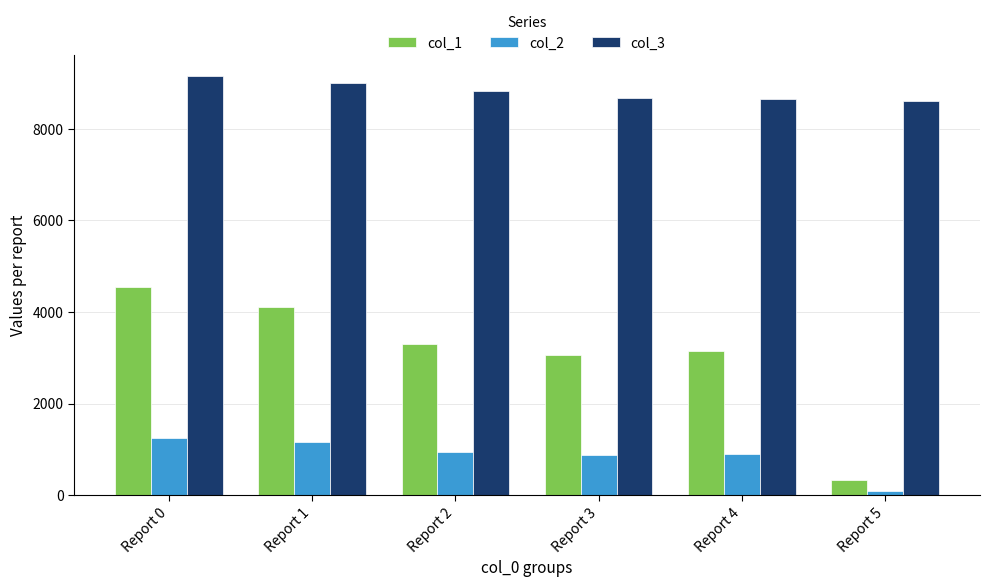

Where does the col_1 series first go above 3302?

Report 0